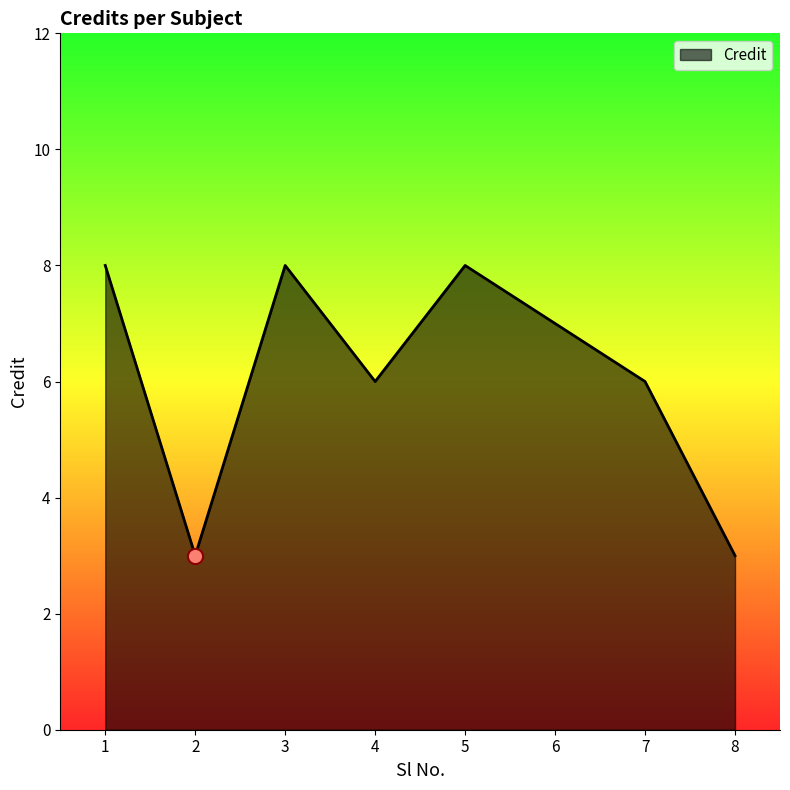

Between 5 and 6, which is larger?

5